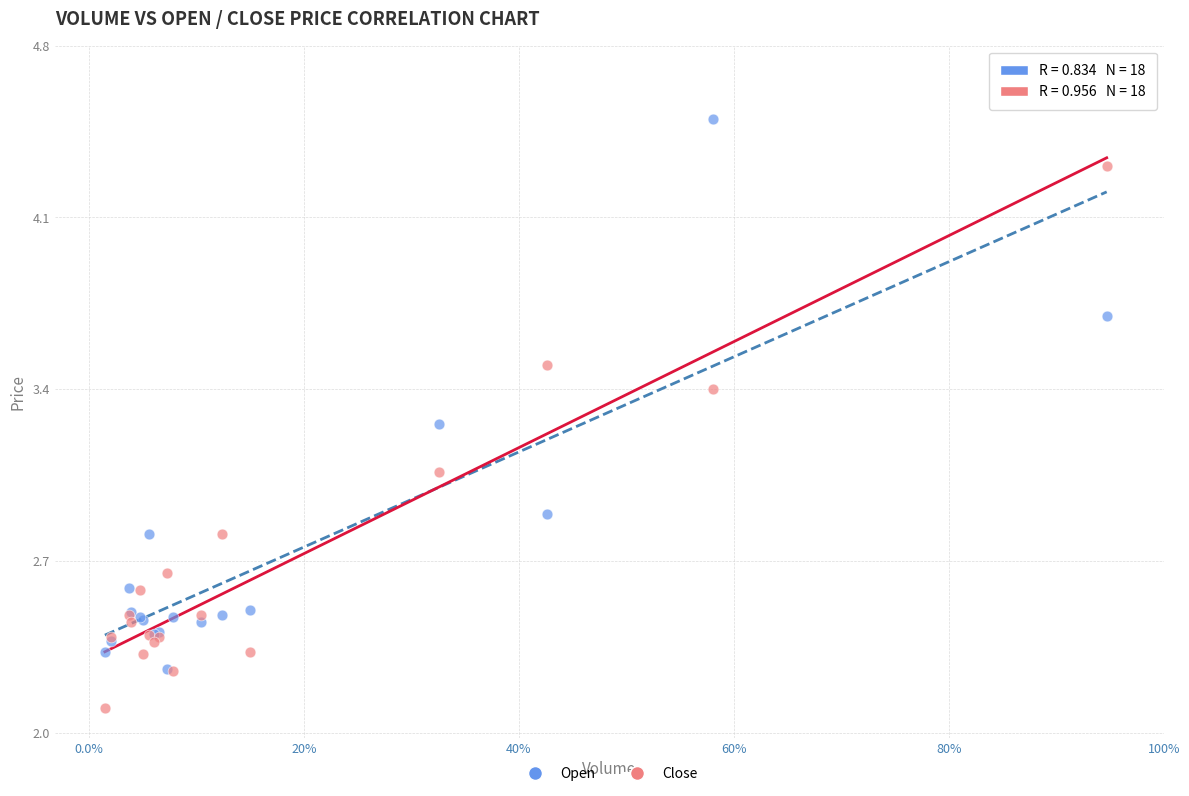

What are all the series names shown in the legend?

Open, Close